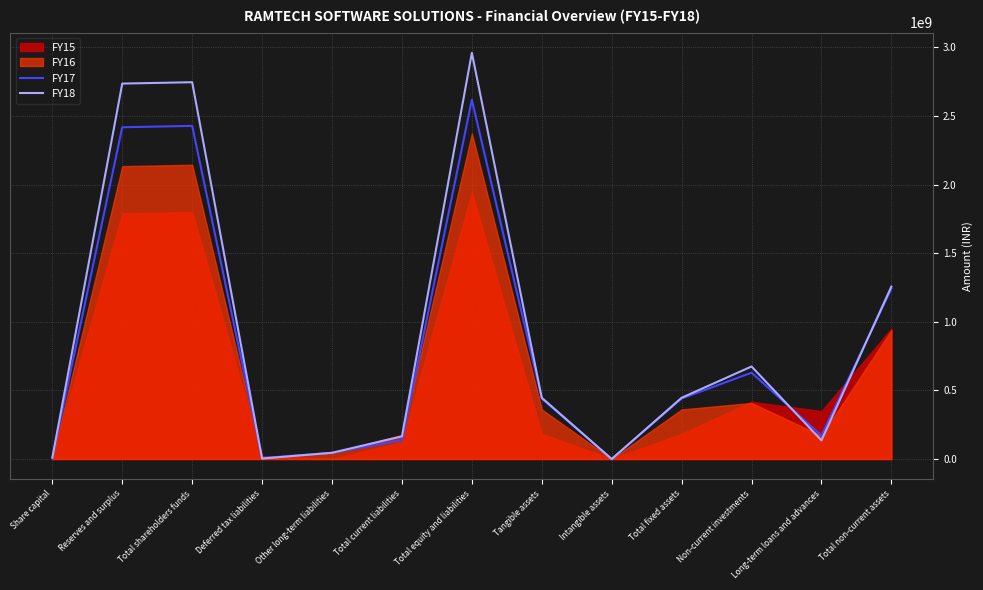

True or false: FY17 and FY18 cross at least once.

True